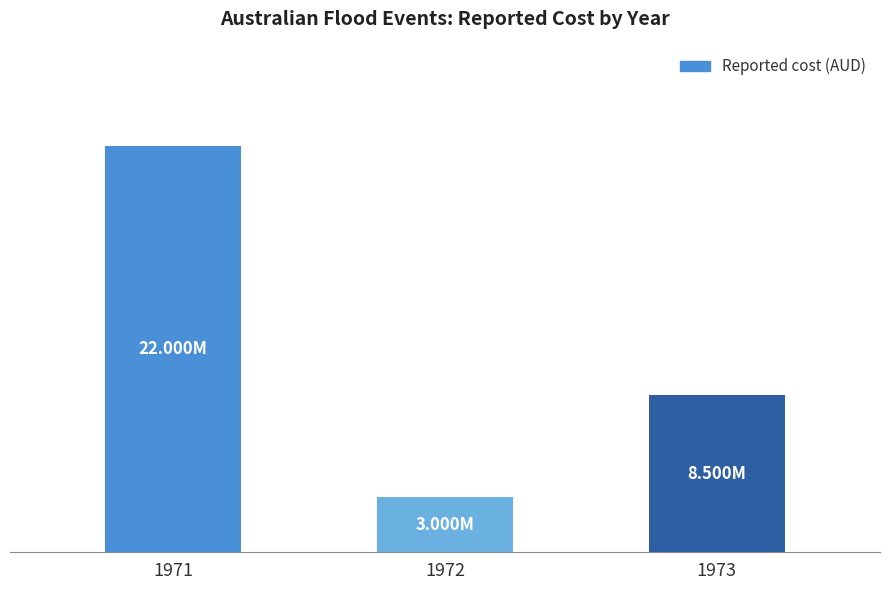

At which label does the data first exceed 8500000?

1971